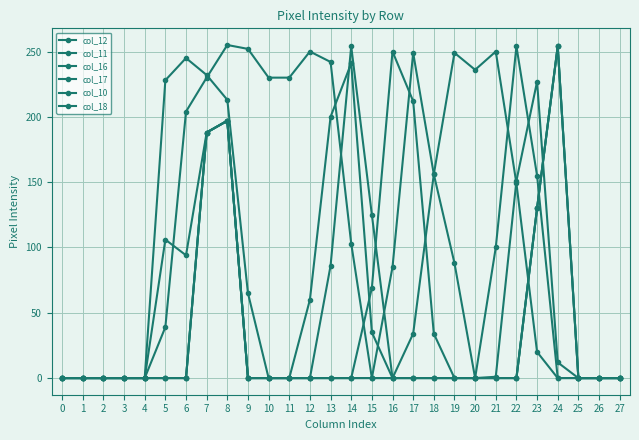

Is this an area chart (filled region under the line)?

No